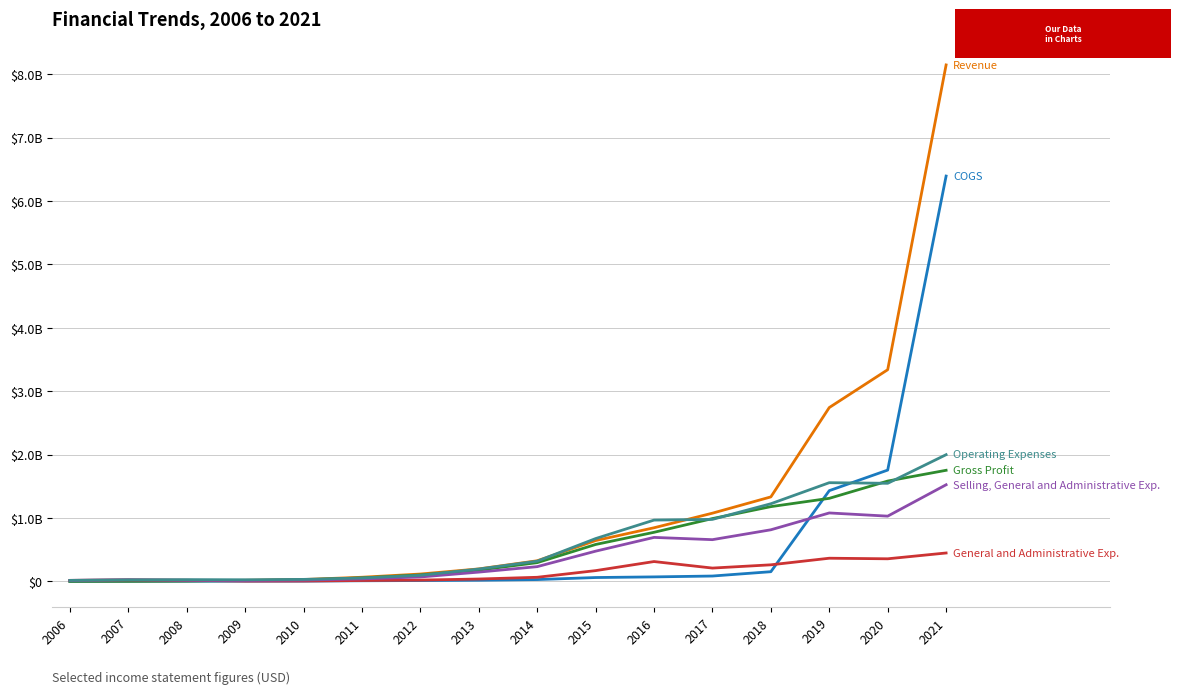

True or false: Revenue has a value of 1076794000 at 2017.

True